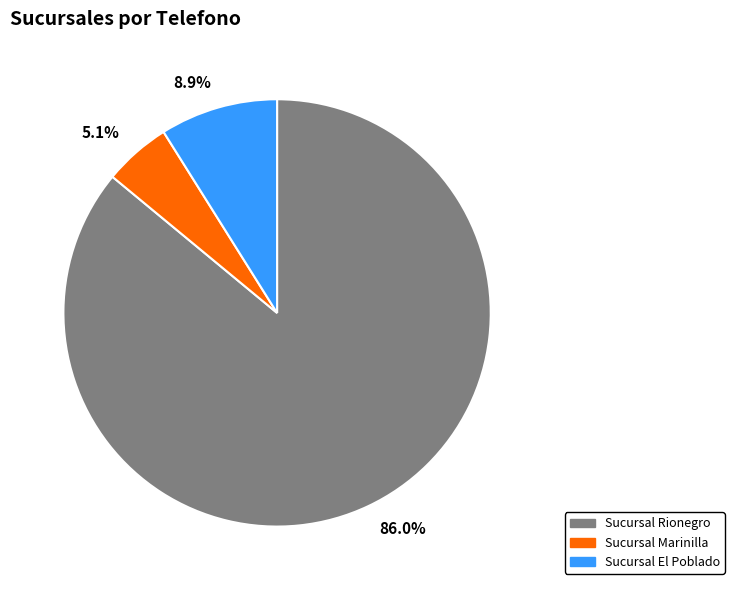

Count the number of slices in the pie.

3